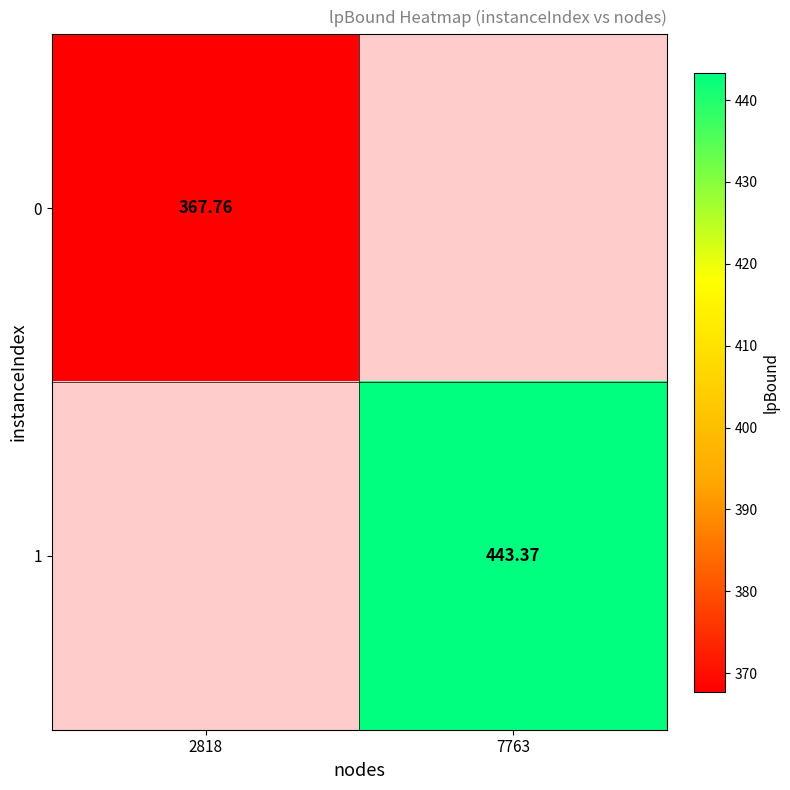

Is the value of 1 at 7763 greater than the value of 0 at 2818?

Yes